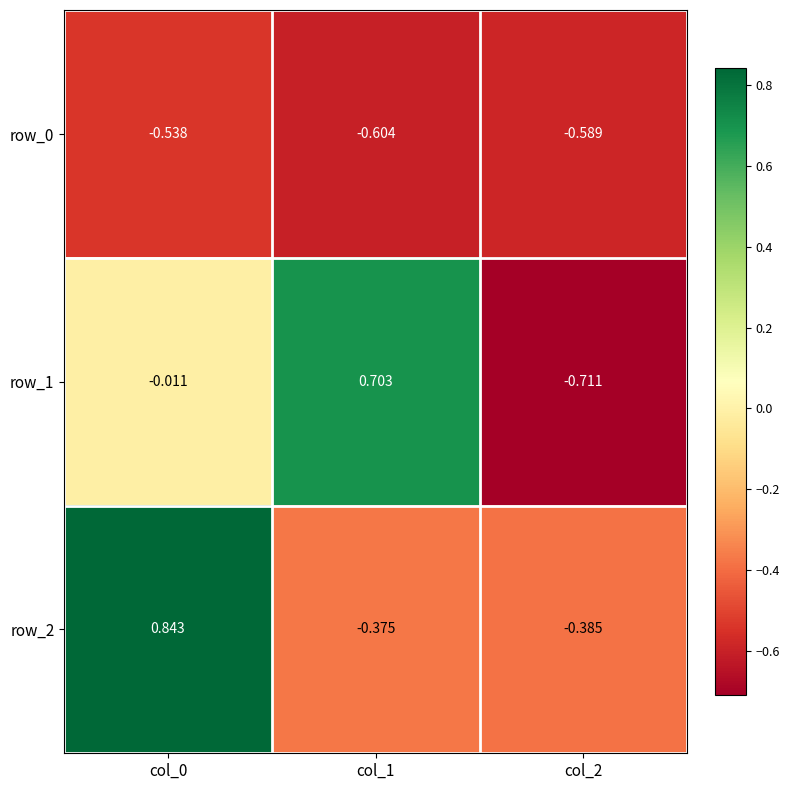

How many data points in row_2 are less than 0?

2